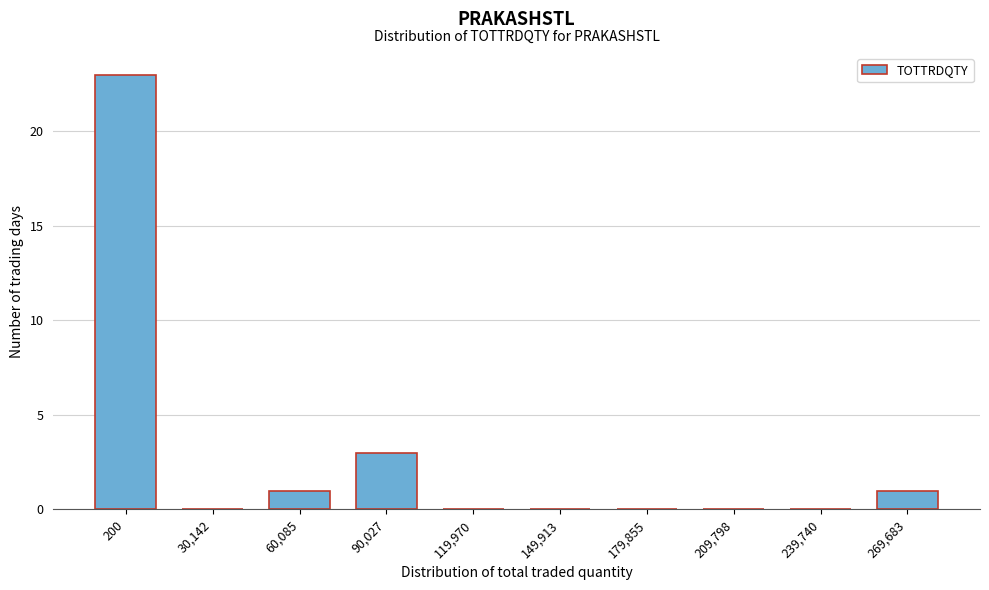

Reading left to right, transcribe all the data shown in this chart.

200=23	30,142=0	60,085=1	90,027=3	119,970=0	149,913=0	179,855=0	209,798=0	239,740=0	269,683=1